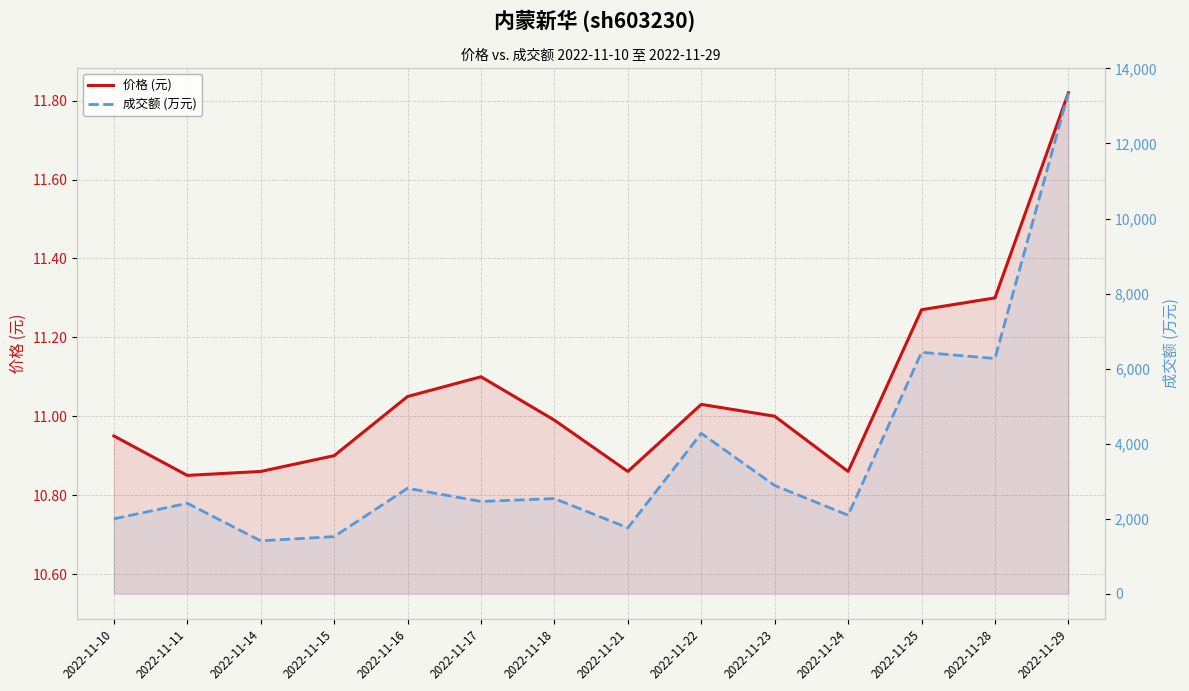

Does the chart display data point markers on the line(s)?

No